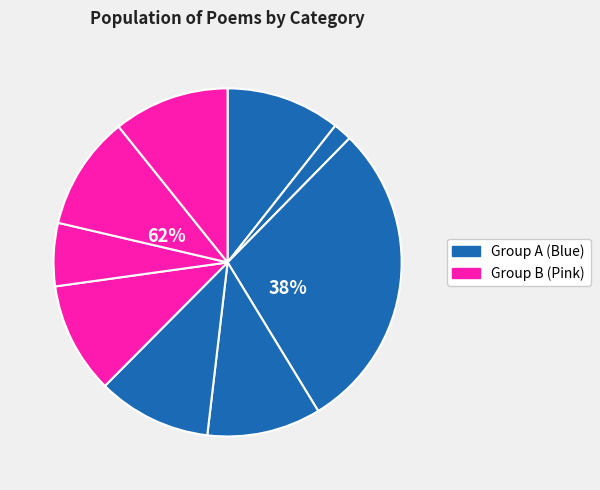

Does any single category account for the majority?

No